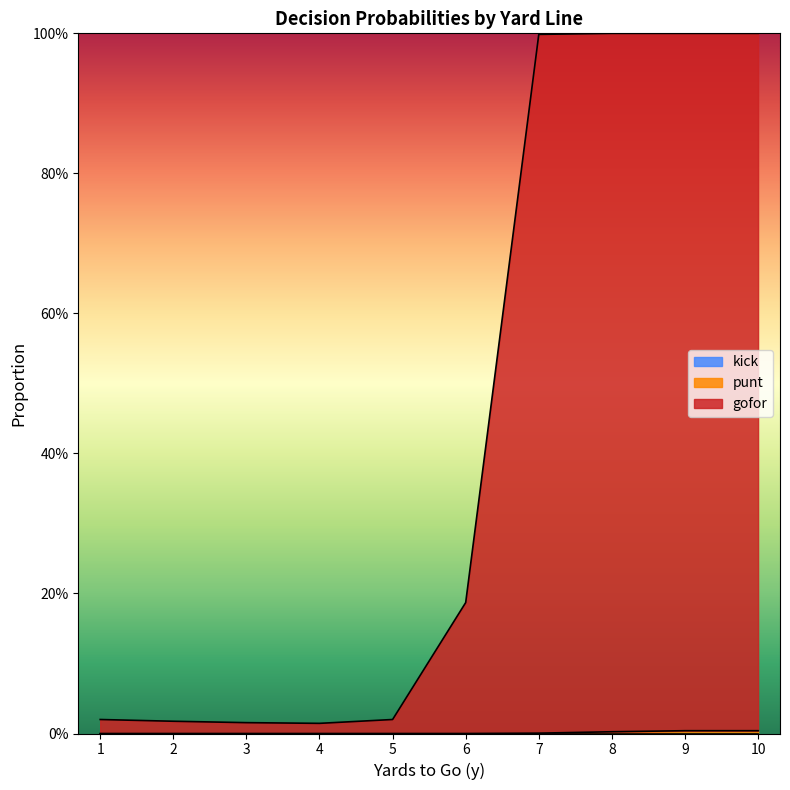

Reading right to left, extract all data points from this chart.

gofor: 10=1.0	9=1.0	8=1.0	7=1.0	6=0.2	5=0.0	4=0.0	3=0.0	2=0.0	1=0.0
punt: 10=0.0	9=0.0	8=0.0	7=0.0	6=0.0	5=0.0	4=0.0	3=0.0	2=0.0	1=0.0